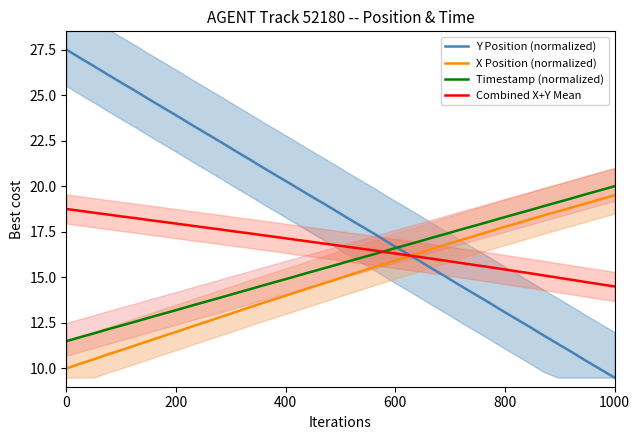

How many values in the Y Position (normalized) series are below 18?

19